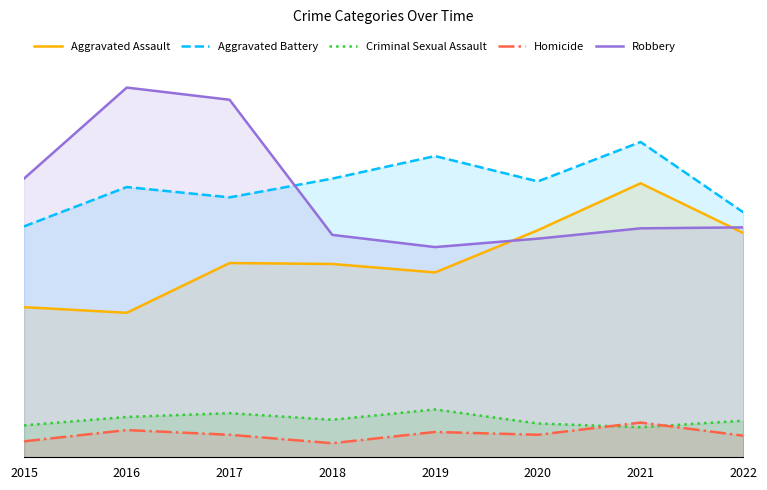

What is the value of the Aggravated Assault point at the 2nd from the left?

154